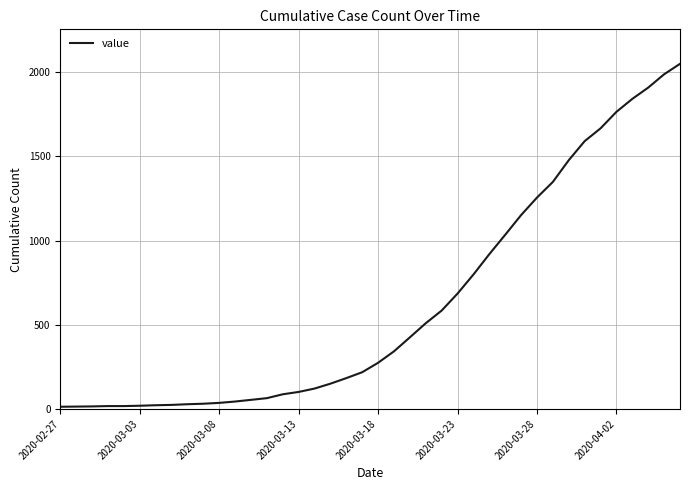

What is the difference between the maximum and minimum values?

2036